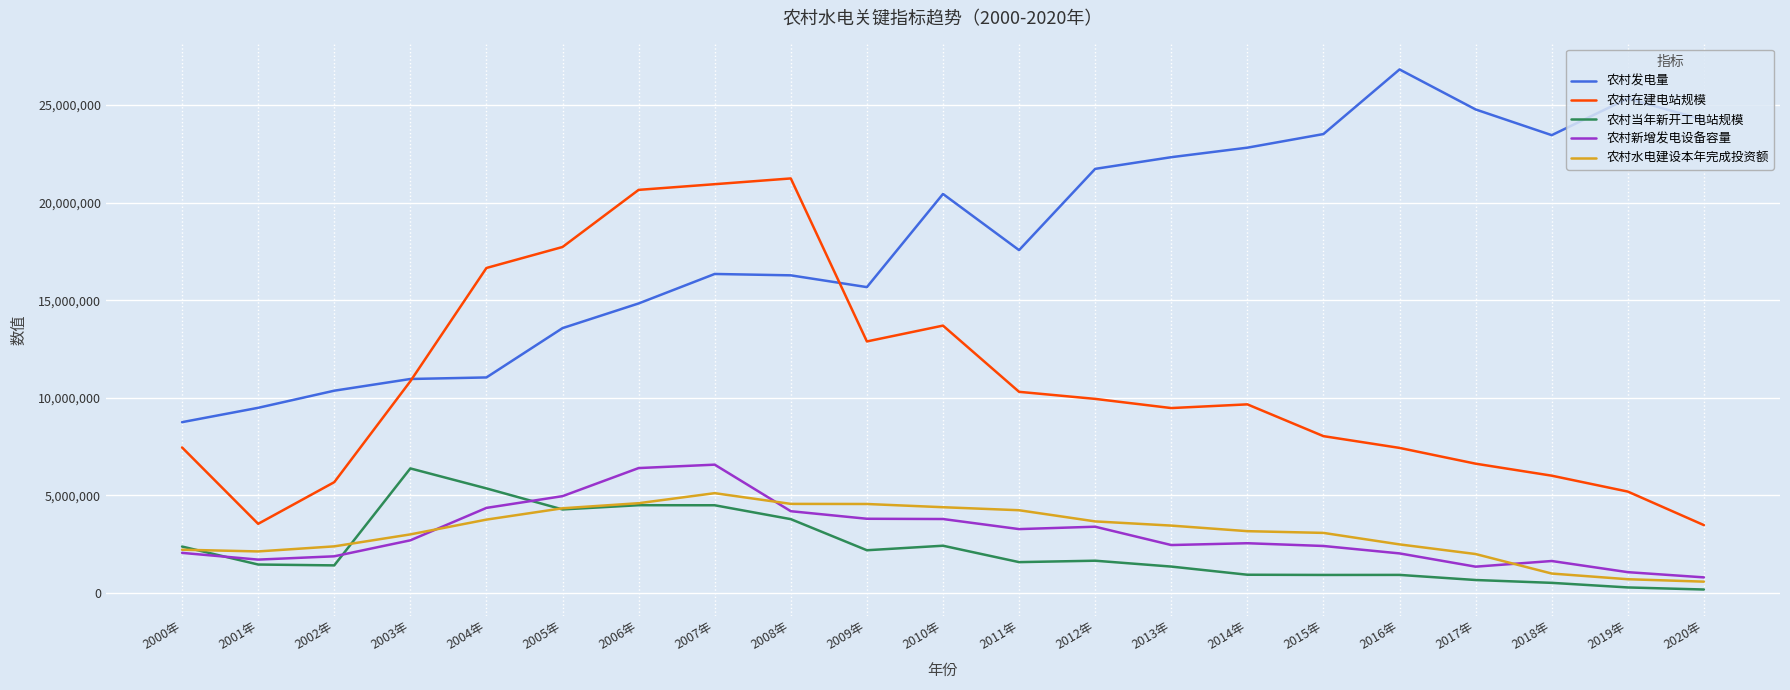

What is the greatest value displayed?

26821937.0